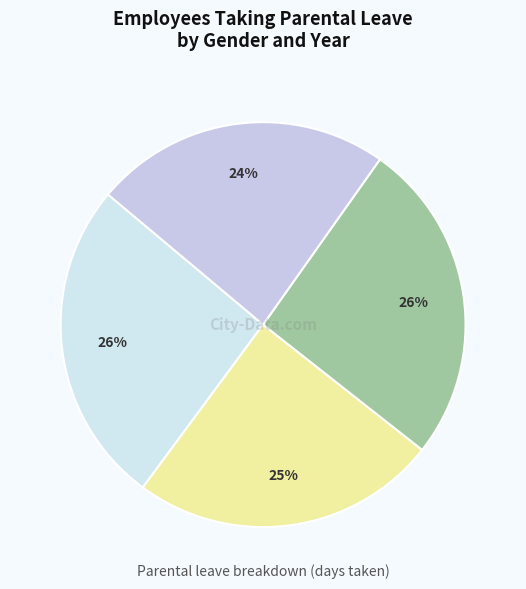

How many slices are in this pie chart?

4